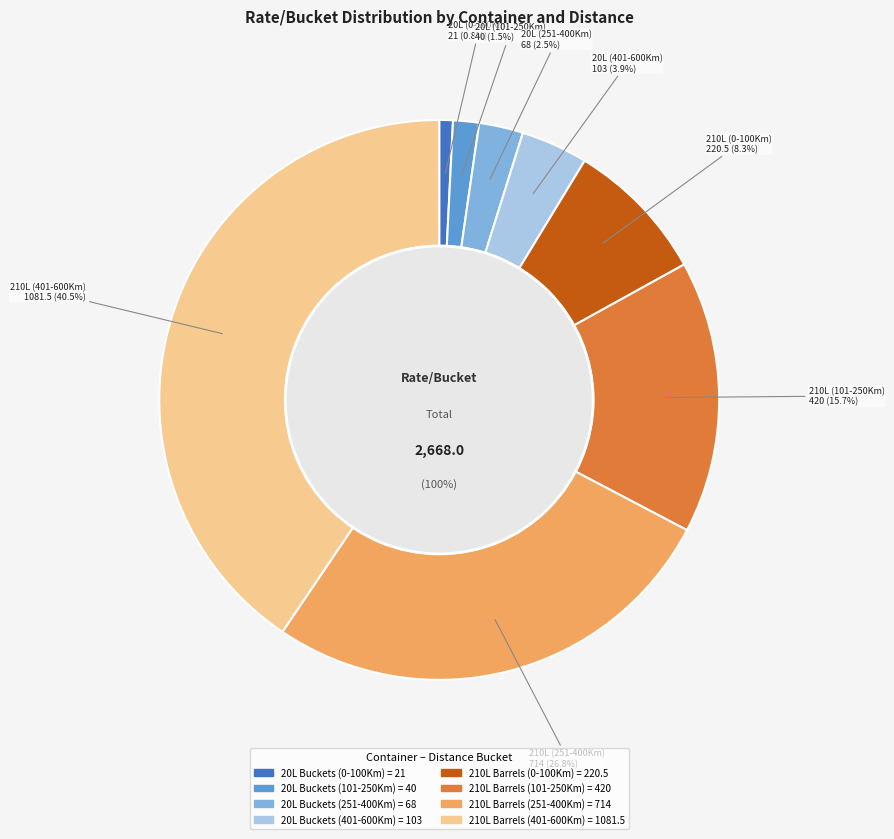

How much of the chart is everything except 20L Buckets (0-100Km)?

99.2%